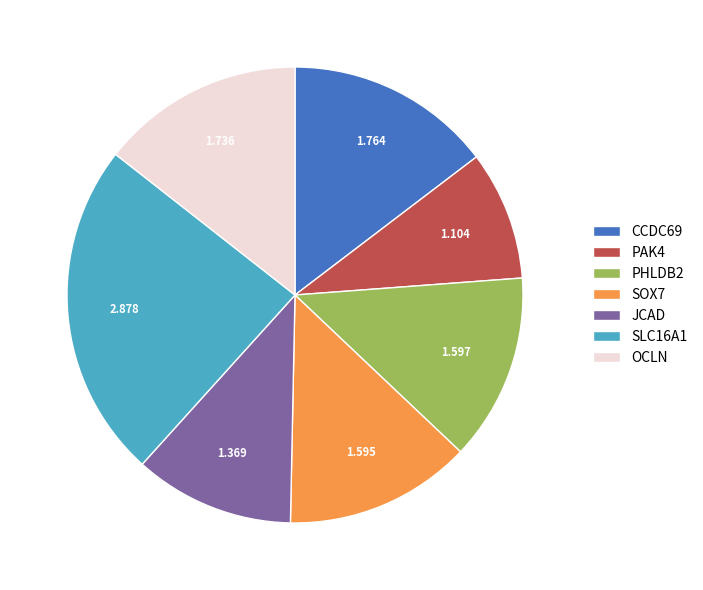

Combined, do JCAD and SLC16A1 account for over 50%?

No